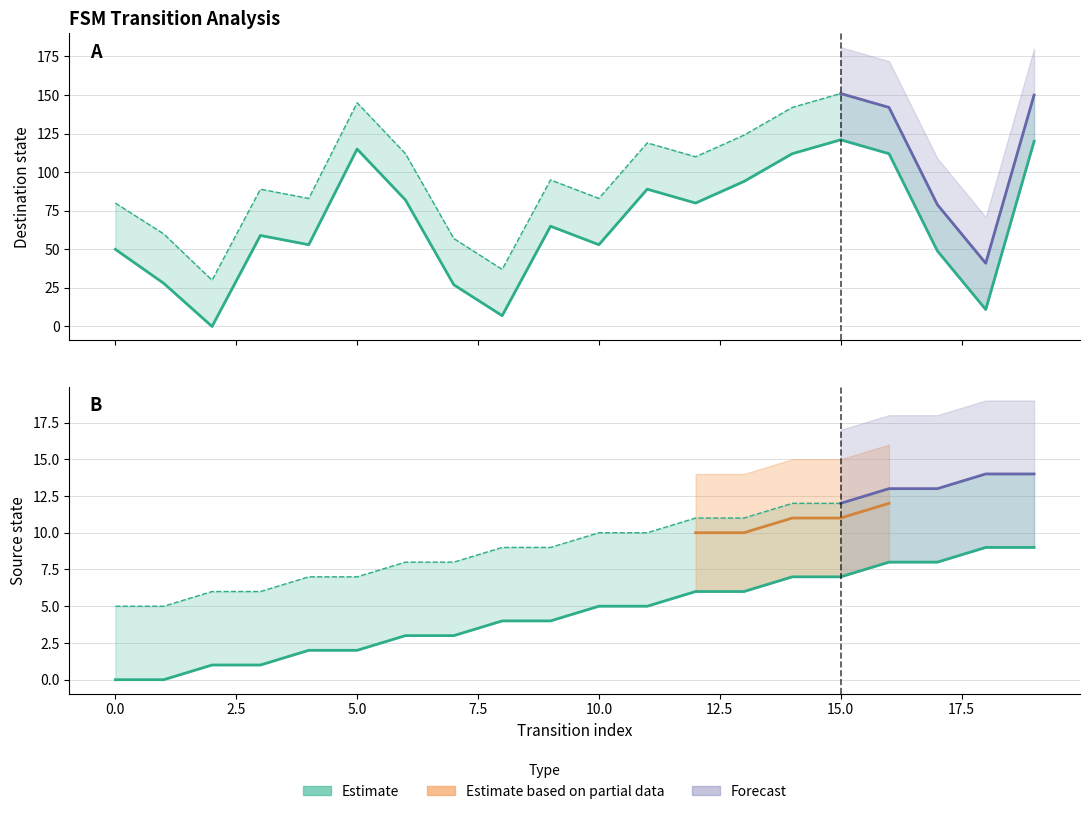

Reading right to left, extract all data points from this chart.

destination_state: 120	11	49	112	121	112	94	80	89	53	65	7	27	82	115	53	59	0	28	50
source_state: 9	9	8	8	7	7	6	6	5	5	4	4	3	3	2	2	1	1	0	0